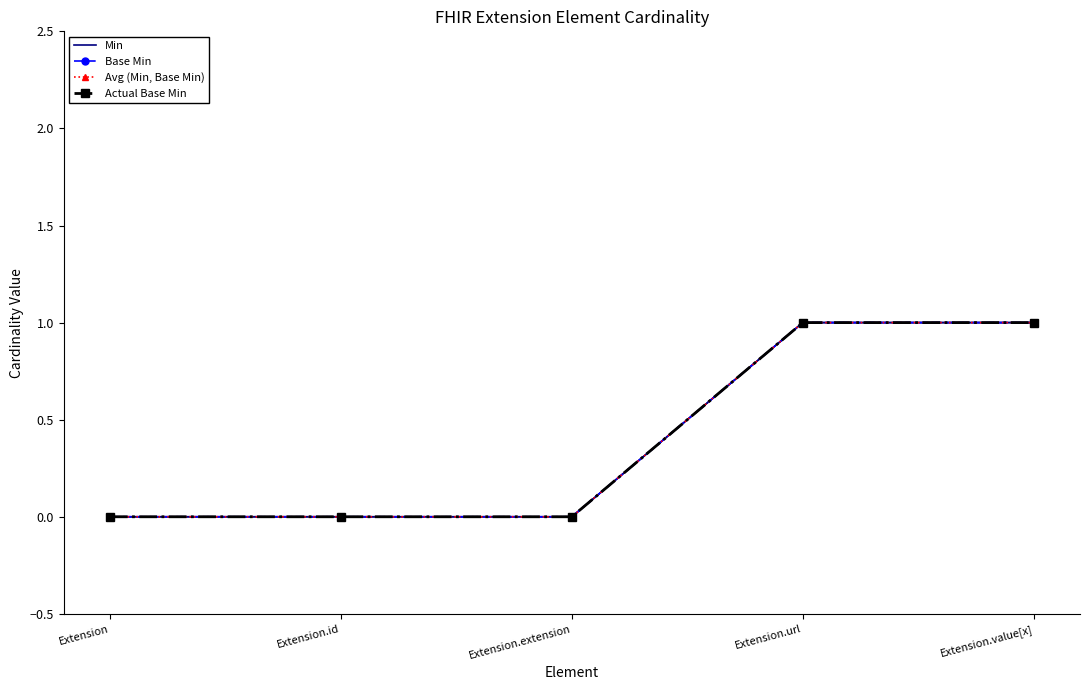

Which series has the largest total across all categories?

Min